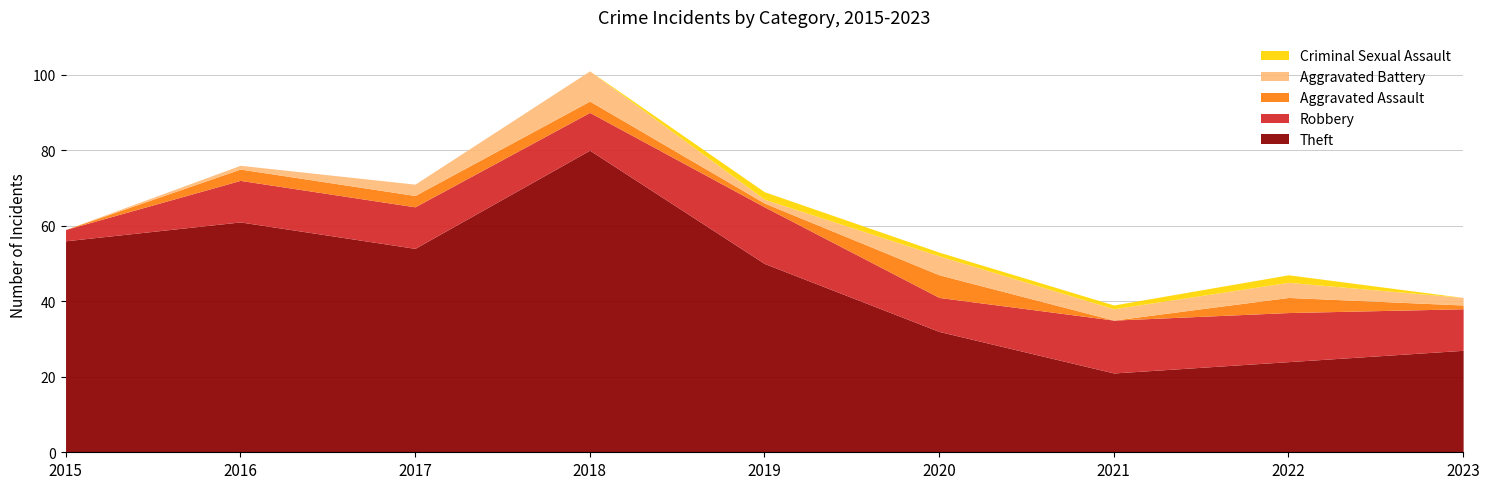

In Robbery, how many points are higher than both neighbors (excluding endpoints)?

2